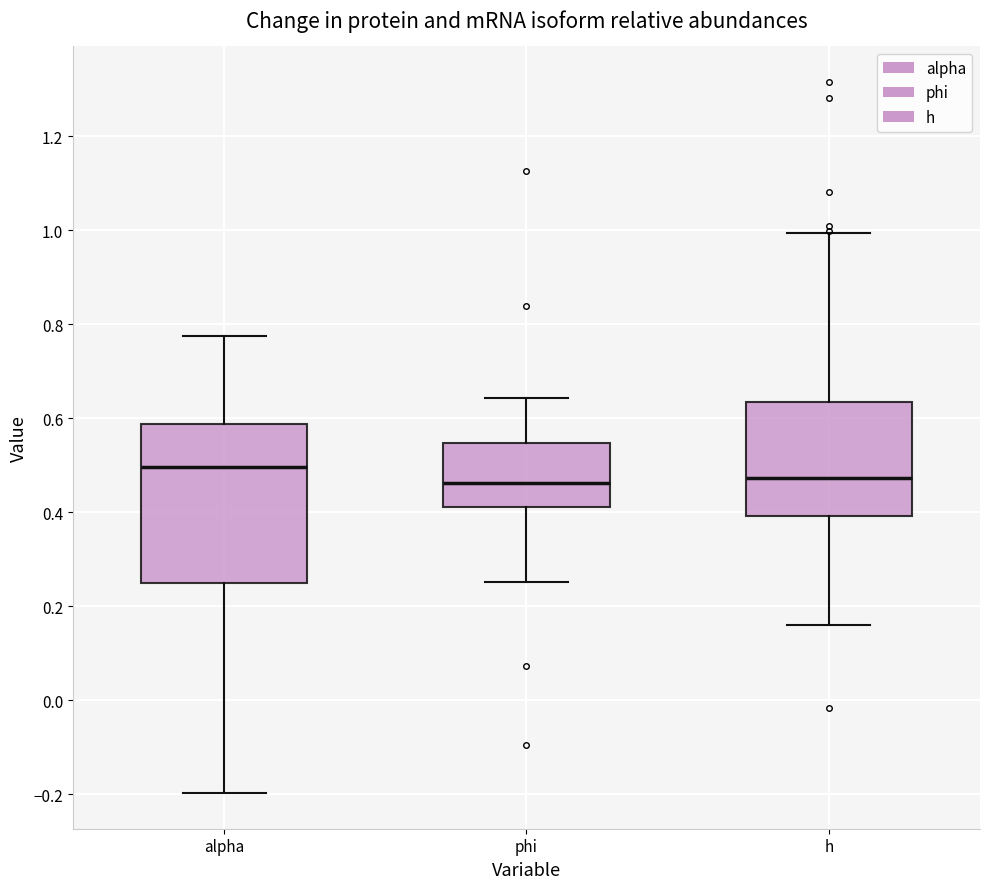

Reading left to right, transcribe this box plot: for each box, give where its median line is, the range the box spans, and where its two whiskers end, as read against the y-axis. The values are not printed on the chart, so give them approximately, as read against the axis.

alpha: median 0.50, box 0.24 to 0.58, whiskers -0.20 to 0.78
phi: median 0.46, box 0.42 to 0.54, whiskers 0.26 to 0.64
h: median 0.48, box 0.40 to 0.64, whiskers 0.16 to 1.00